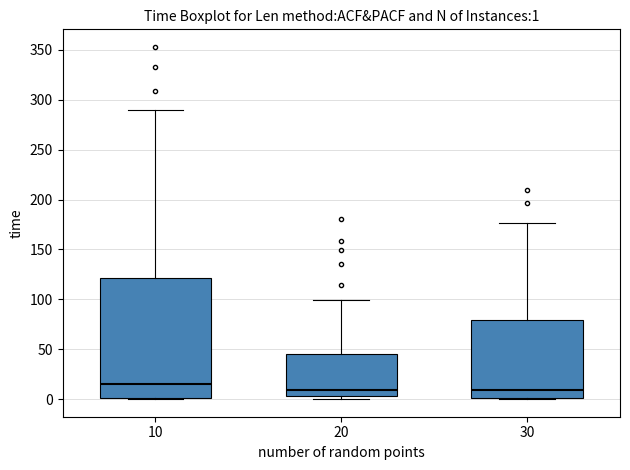

Which box is the tallest, from its lower edge to its upper edge?

10